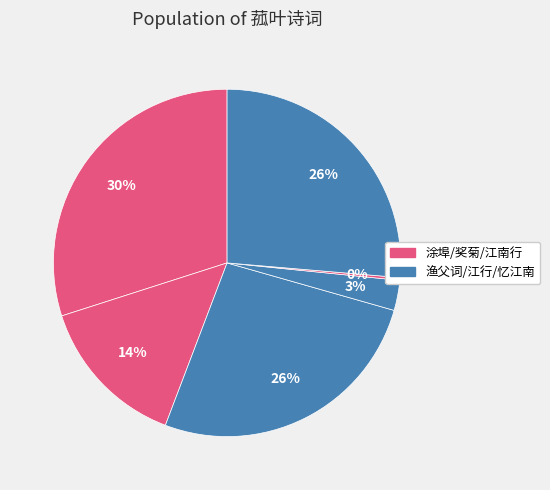

Is there a majority slice in this chart?

No